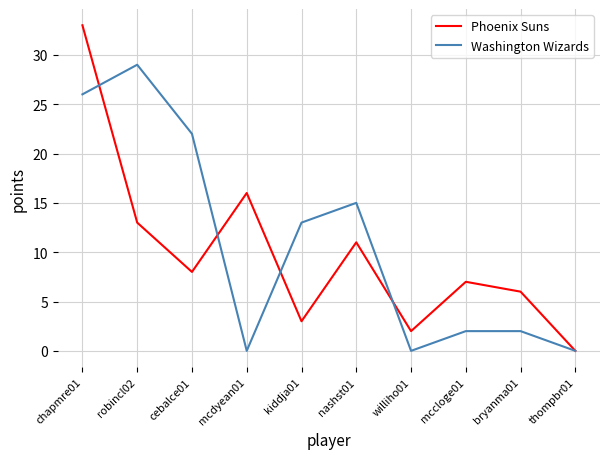

What is the sum of all Phoenix Suns values?

99